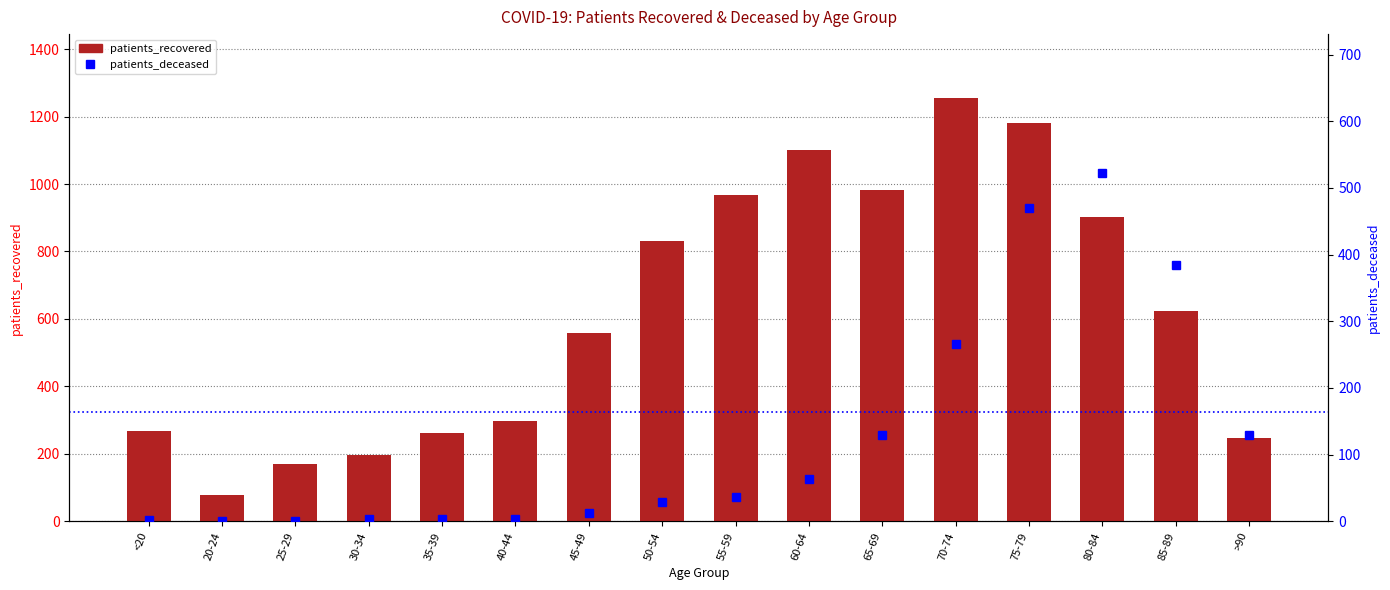

Reading left to right, what are all the values shown in this chart?

patients_recovered: <20=268	20-24=78	25-29=170	30-34=197	35-39=261	40-44=298	45-49=559	50-54=832	55-59=966	60-64=1101	65-69=983	70-74=1256	75-79=1182	80-84=903	85-89=624	>90=246
patients_deceased: <20=2	20-24=0	25-29=0	30-34=3	35-39=4	40-44=3	45-49=12	50-54=29	55-59=37	60-64=63	65-69=130	70-74=266	75-79=470	80-84=522	85-89=384	>90=129